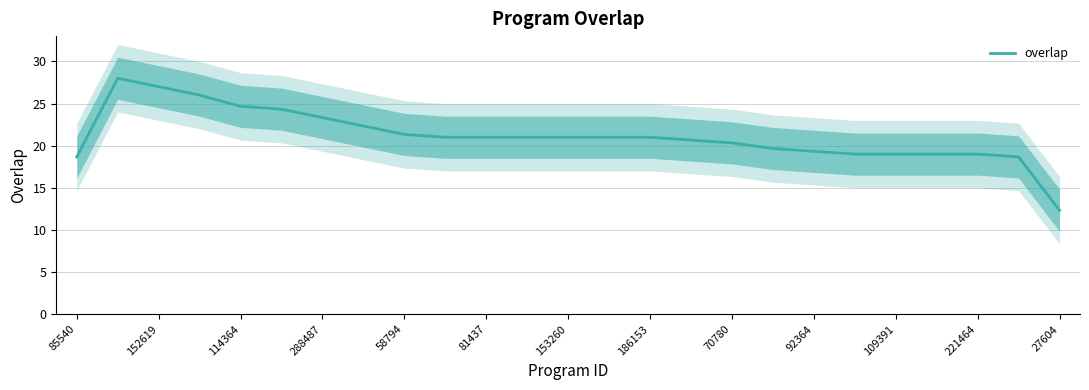

What is the minimum value for overlap?

12.3